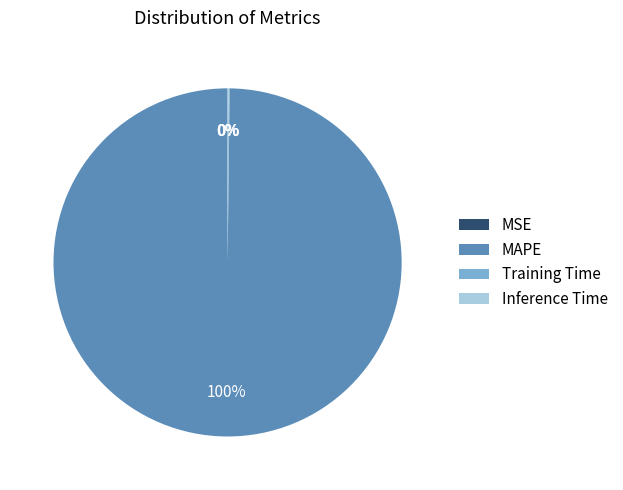

Does any single category account for the majority?

Yes